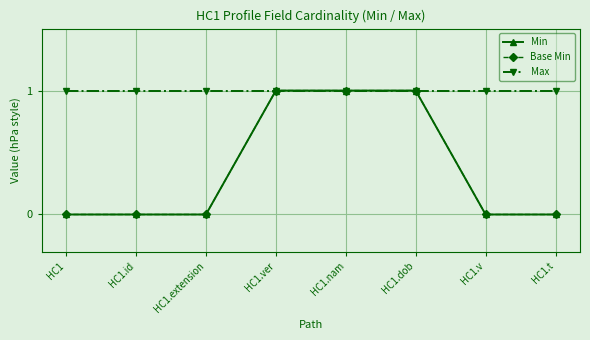

Is the value of Min at HC1.extension greater than the value of Base Min at HC1.extension?

No